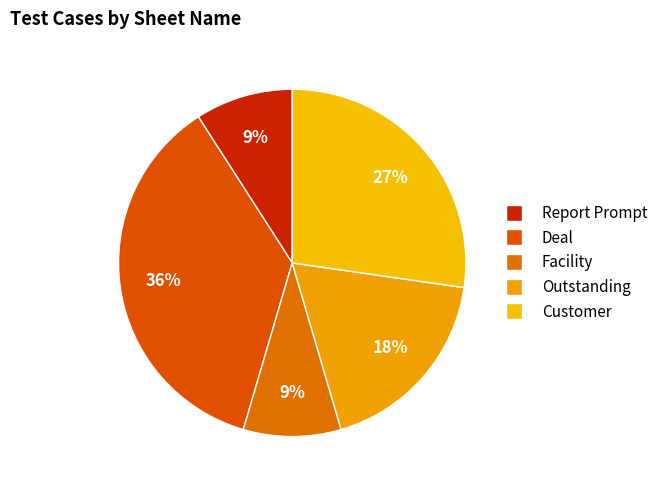

To the nearest percent, what is the combined percentage of Customer and Facility?

36%